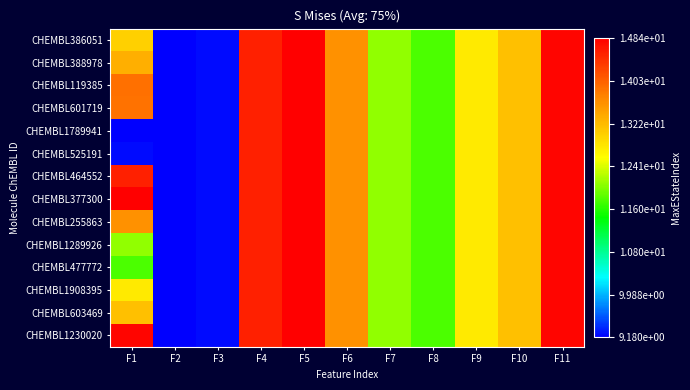

How many distinct data groups are displayed?

14